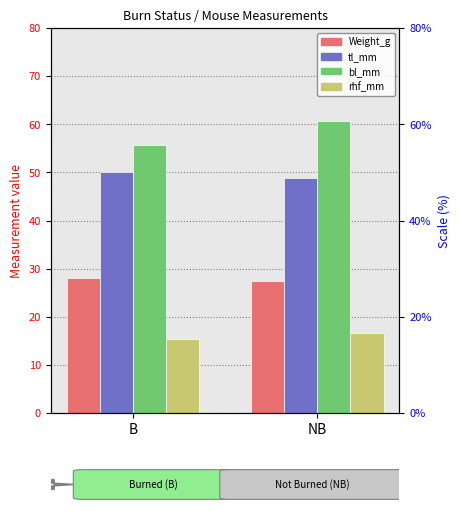

What is the greatest value displayed?

60.6